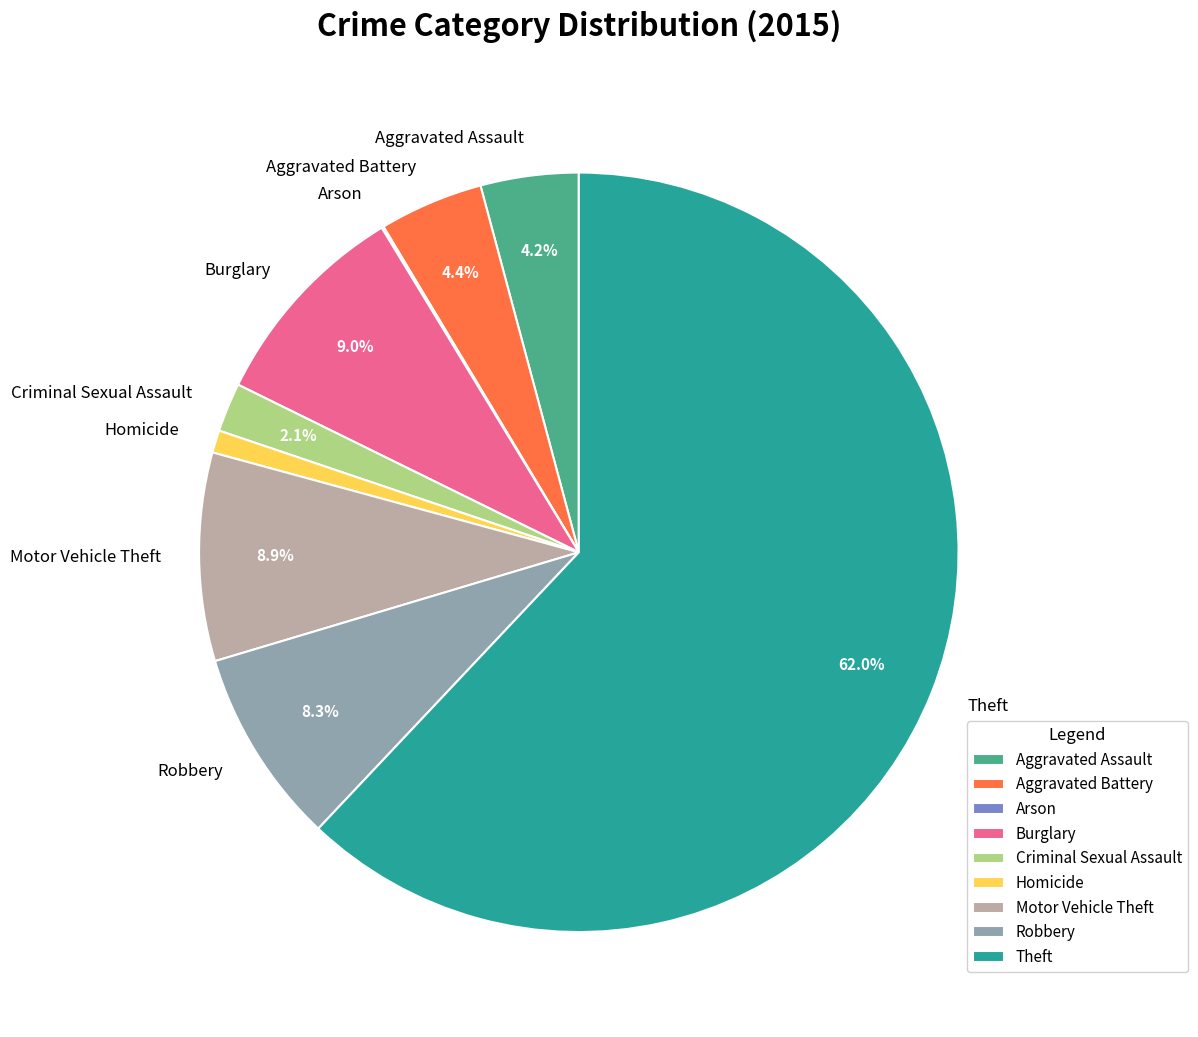

Which category has the biggest portion of the pie?

Theft